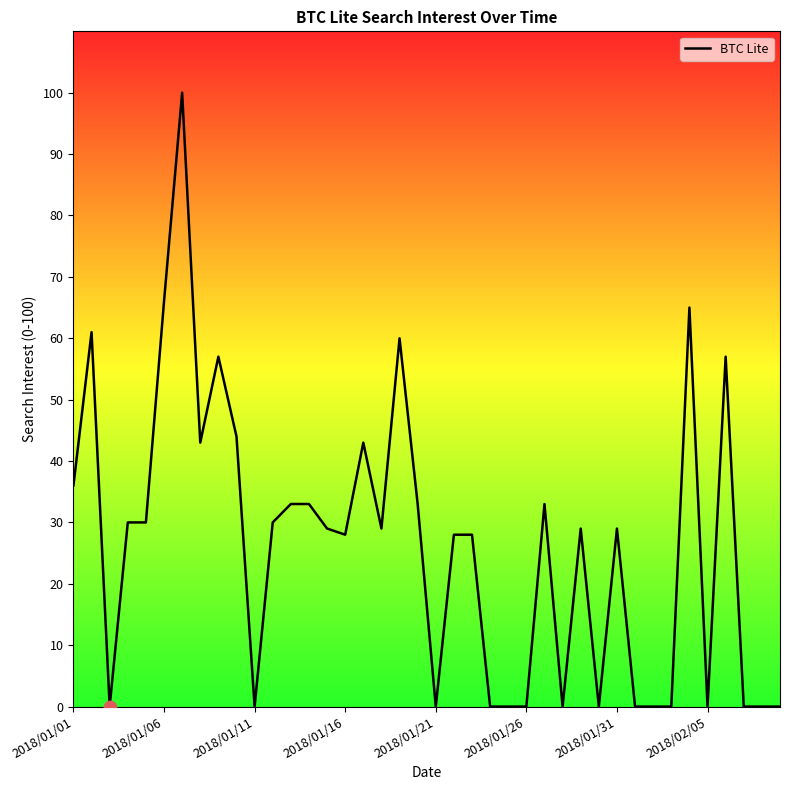

What is the maximum value shown in the chart?

100